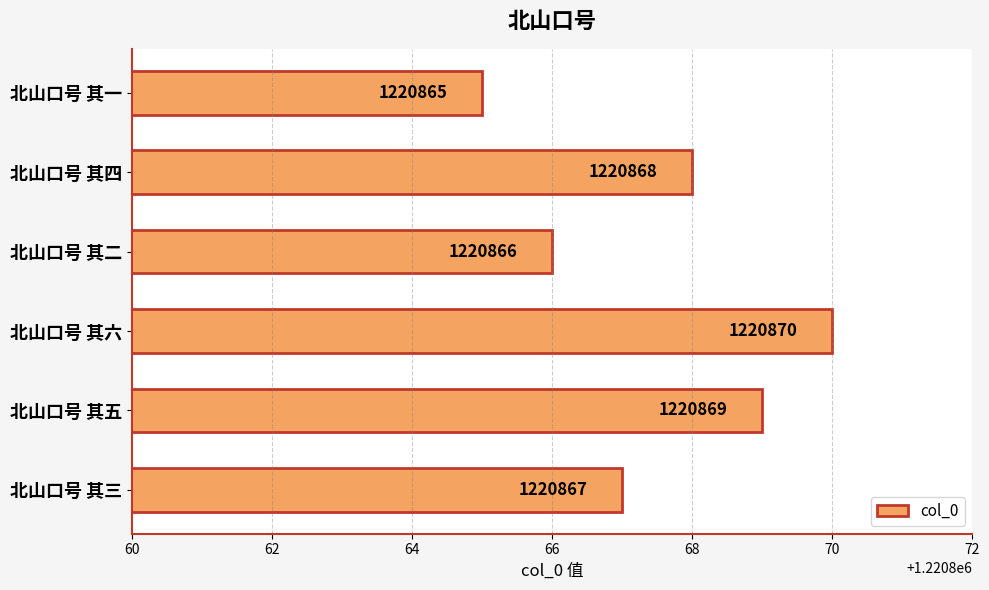

Where is the data nearest to the value 1220867?

北山口号 其三